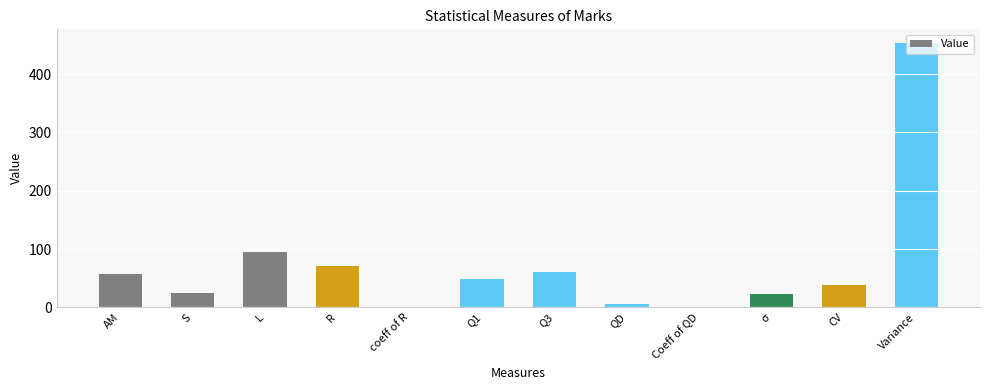

Are the bars grouped side by side (vs. stacked)?

No